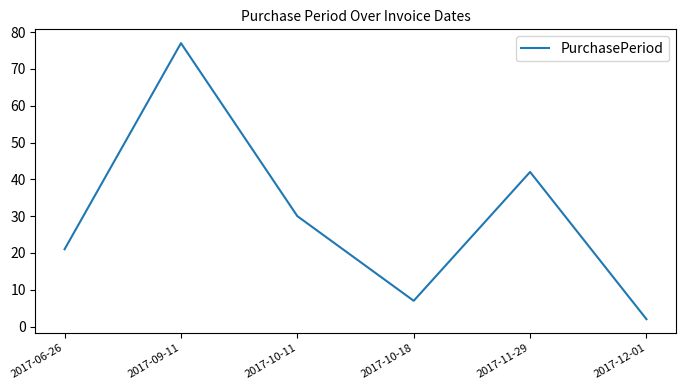

What value does the data have at 2017-10-18?

7